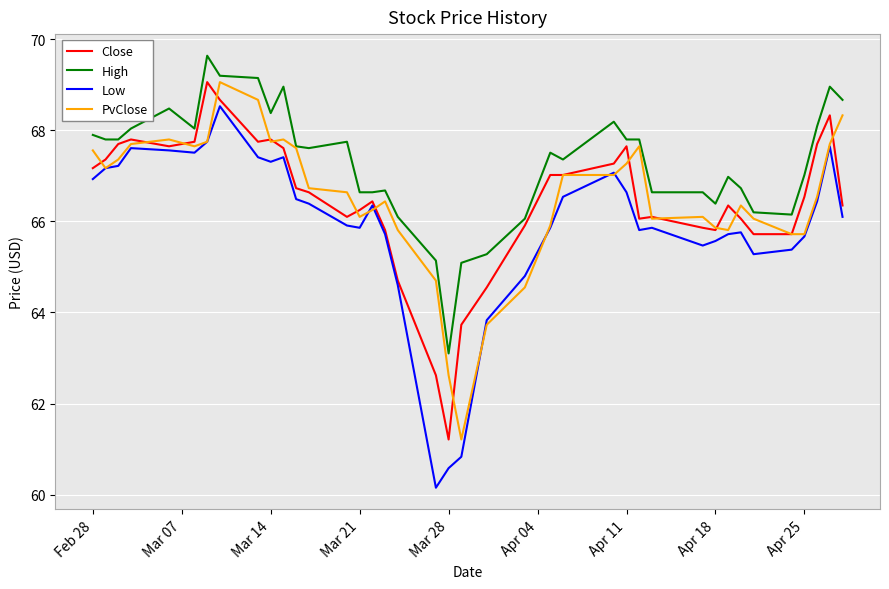

True or false: High and Low cross at least once.

False